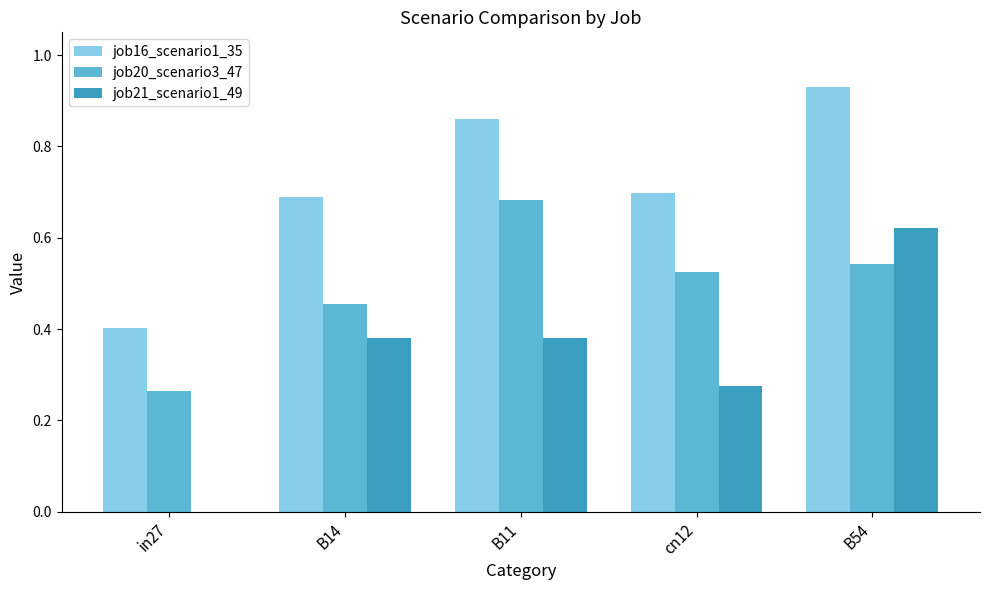

At which category does the chart reach its peak across all series?

B54